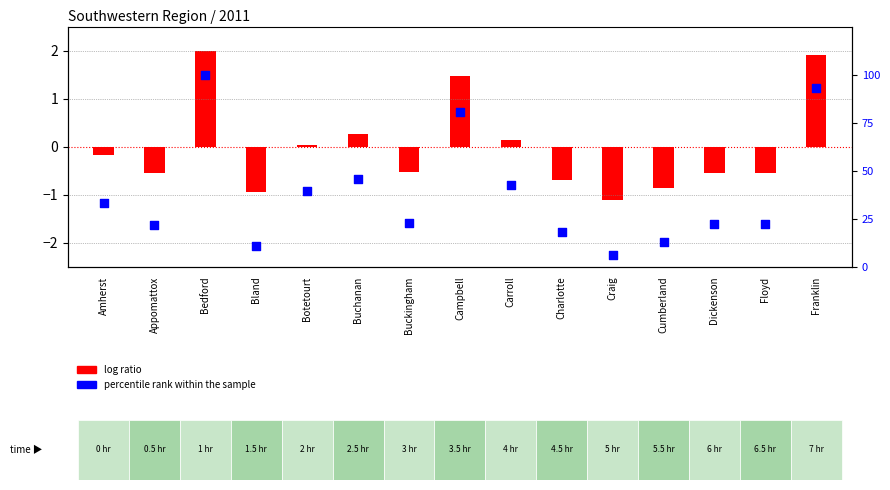

Which series contains the highest Y value?

percentile rank within the sample